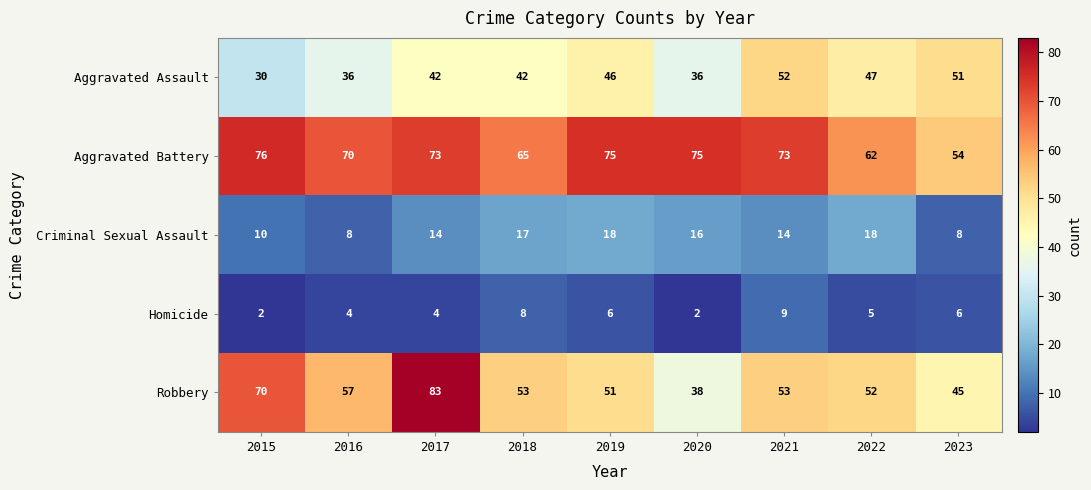

What is the sum of the Robbery values at 2018 and 2015?

123